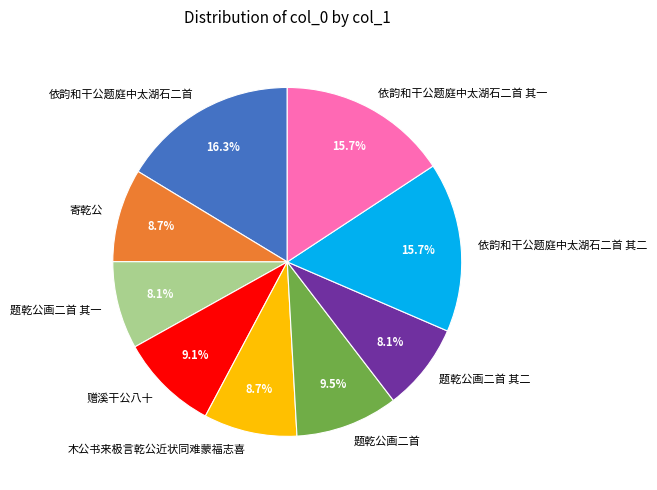

True or false: 题乾公画二首 其二 accounts for 1% of the total.

False